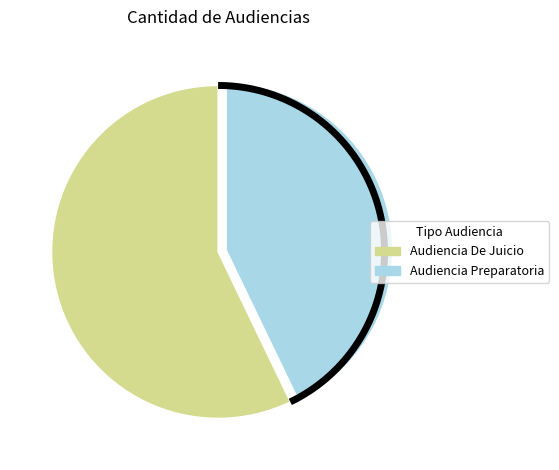

To the nearest percent, what percentage of the pie is Audiencia Preparatoria?

43%